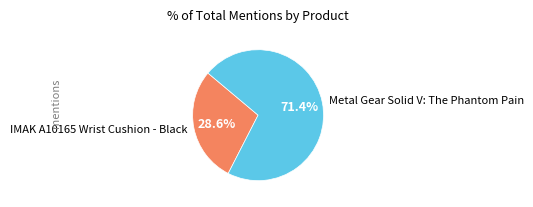

The IMAK A10165 Wrist Cushion - Black slice represents 40% of the pie. True or false?

False